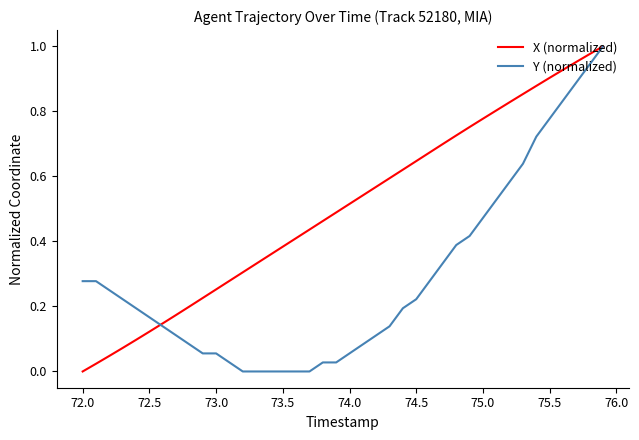

List the series in order of their overall mean, lowest first.

Y (normalized), X (normalized)